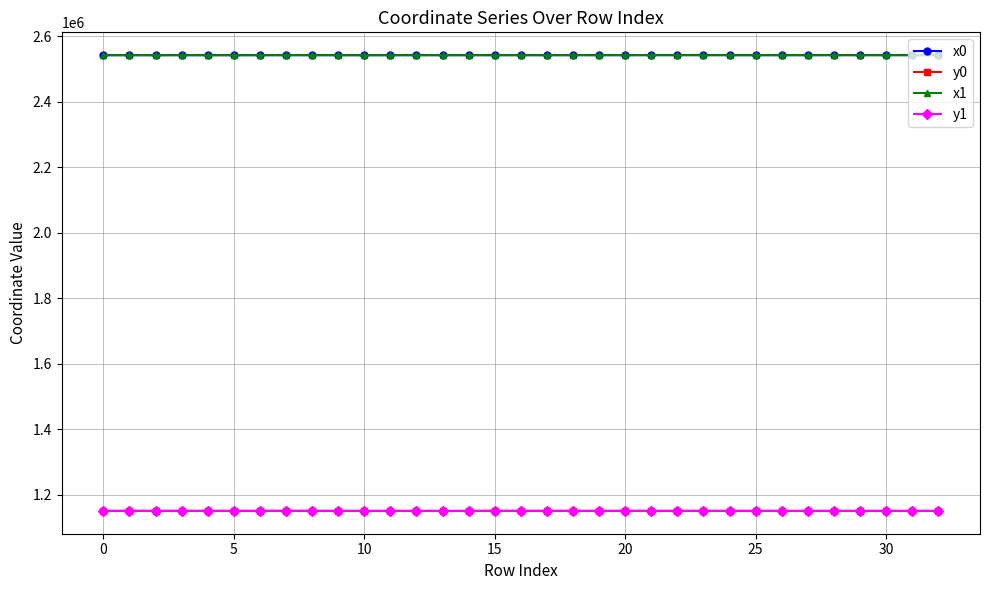

How many lines are shown in the chart?

4